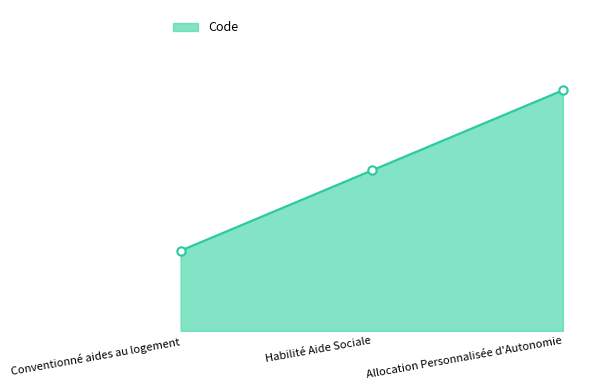

What is the average value?

2